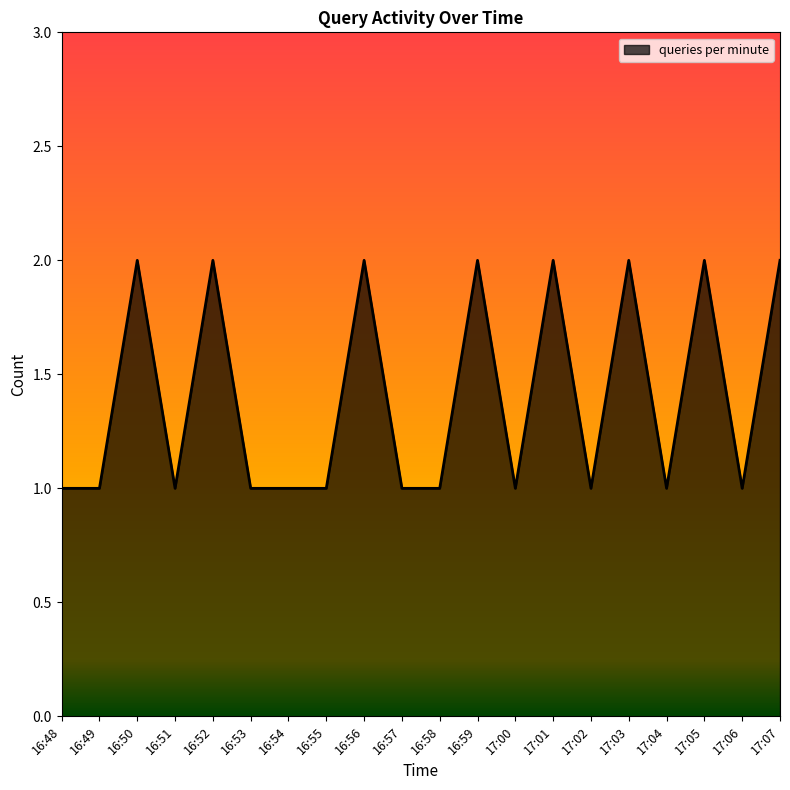

Which has a higher value, 16:51 or 16:56?

16:56